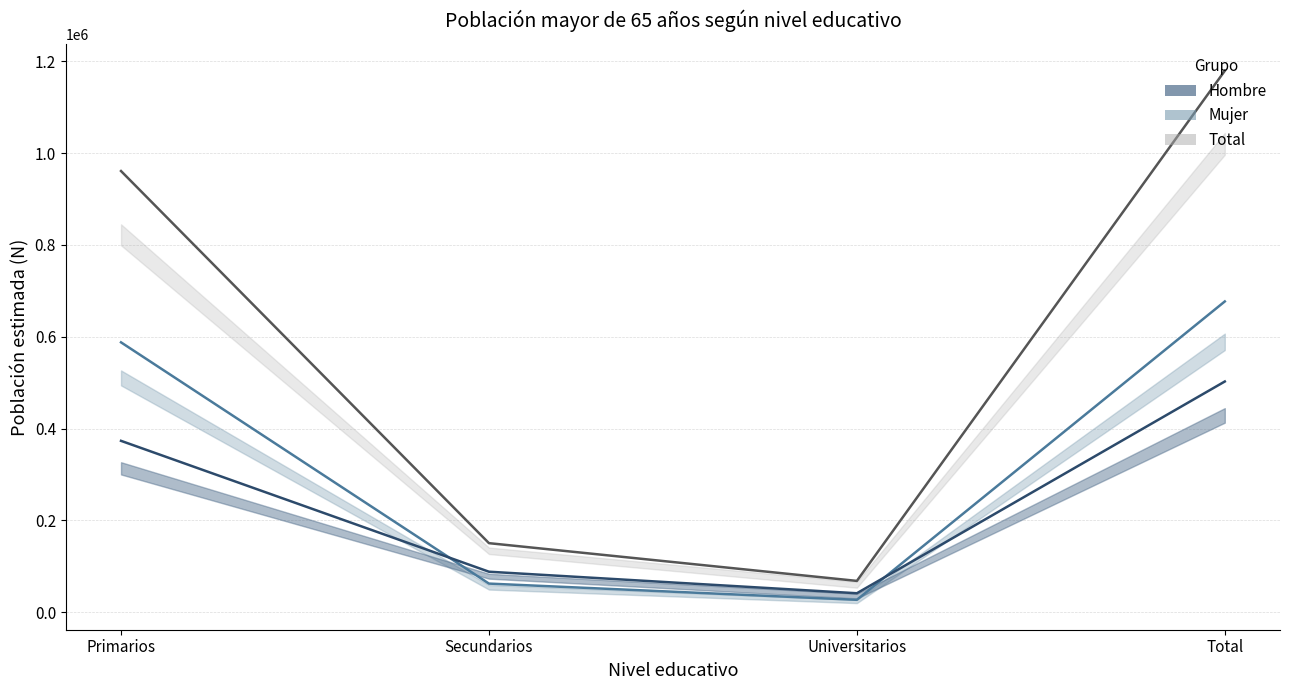

What is the sum of all Hombre values?

1004932